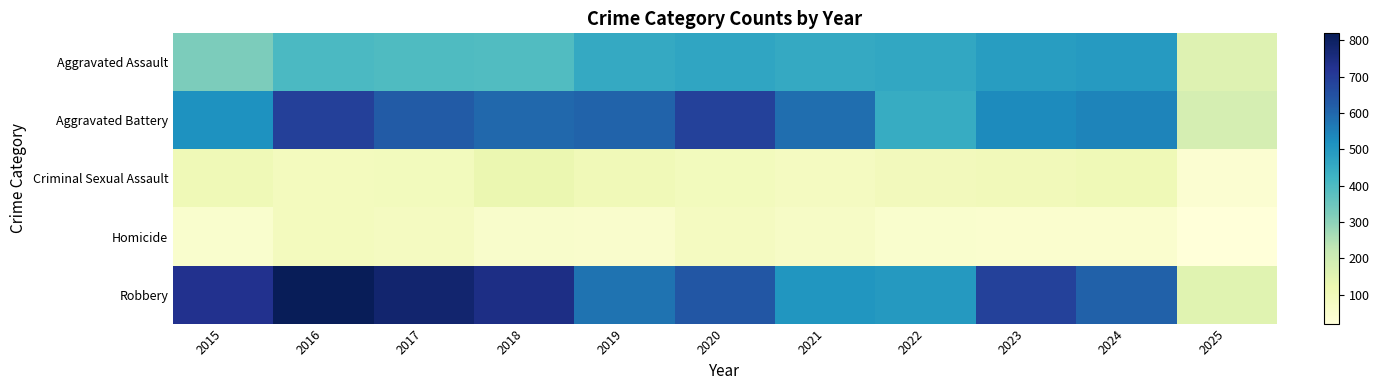

What is the spread (max minus min) of values at 2018?

685